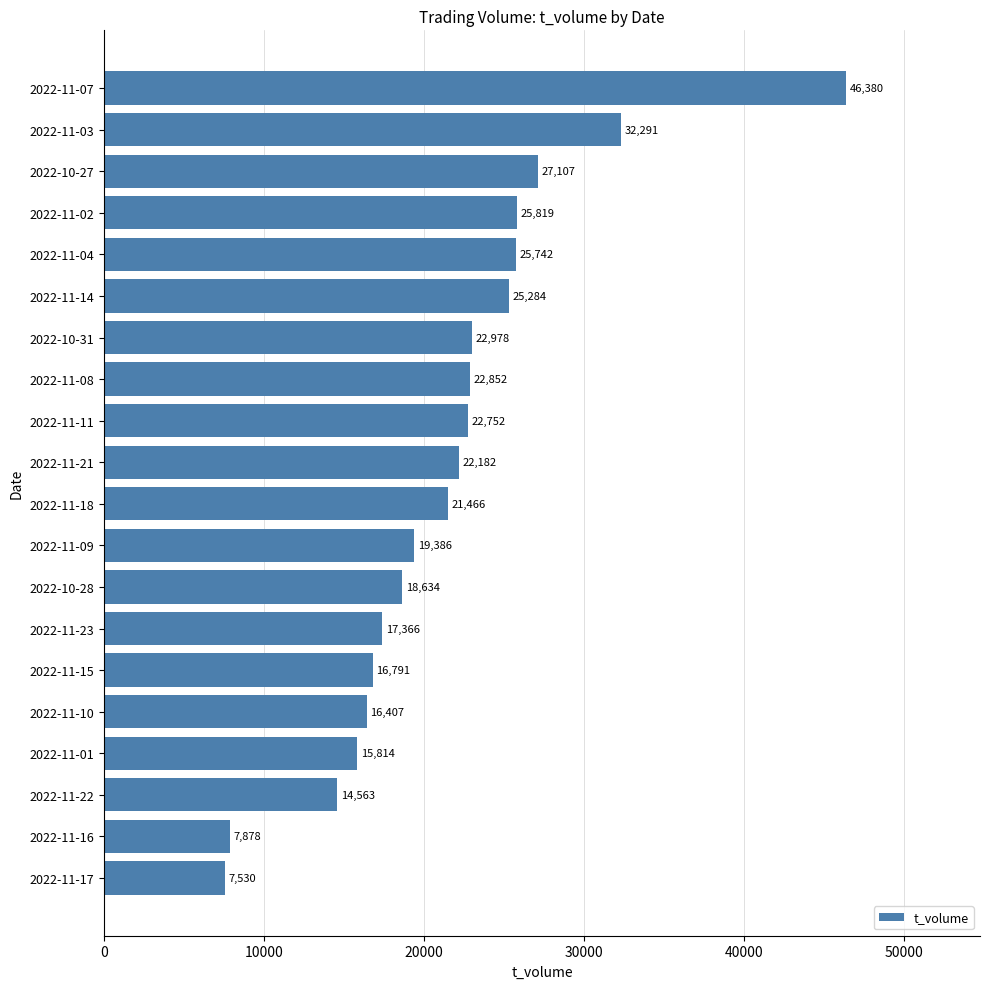

How many distinct data groups are displayed?

1